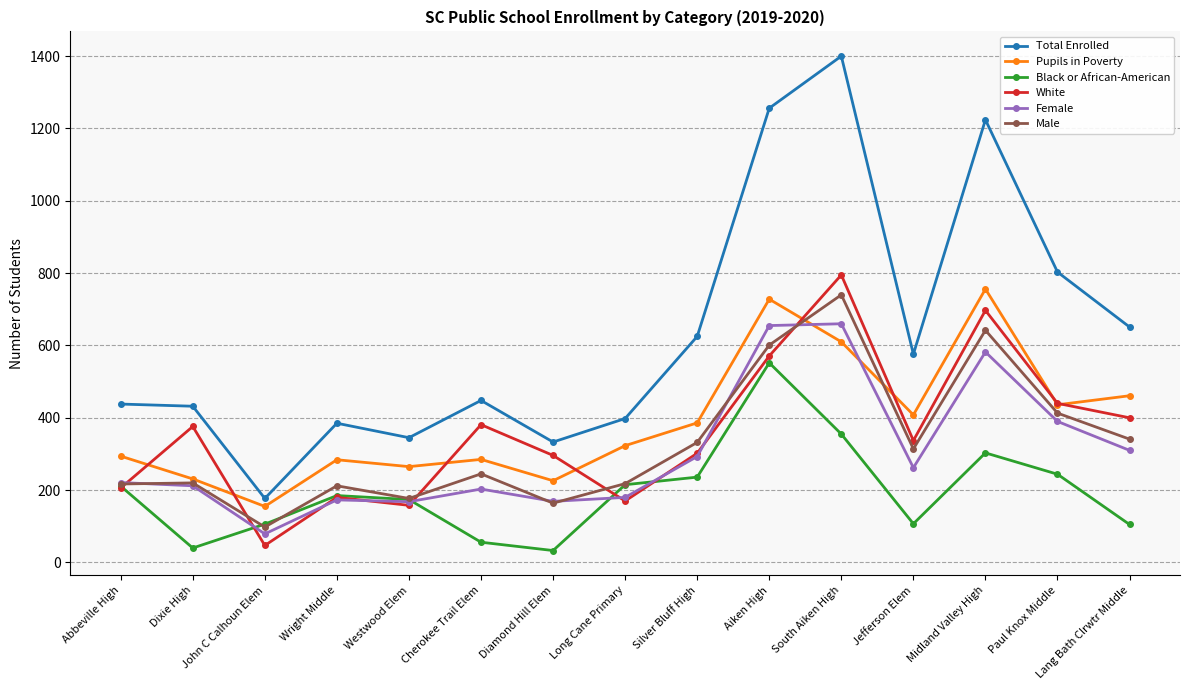

What is the minimum value for Female?

79